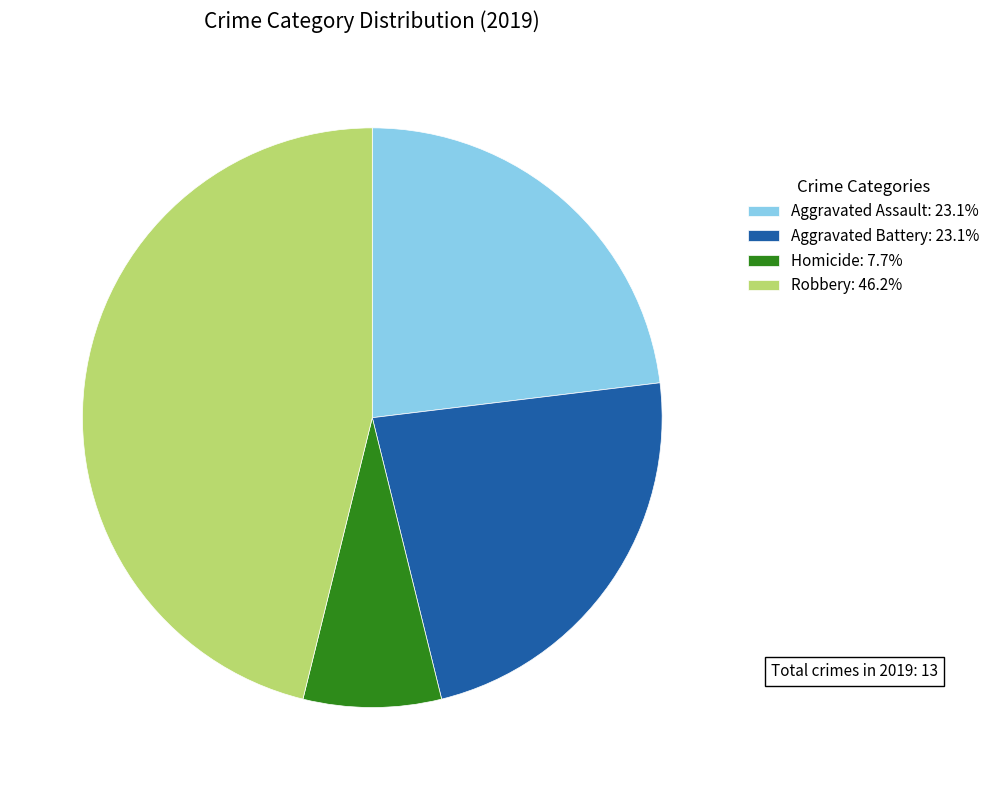

Combined, do Robbery: 46.2% and Aggravated Assault: 23.1% account for over 50%?

Yes